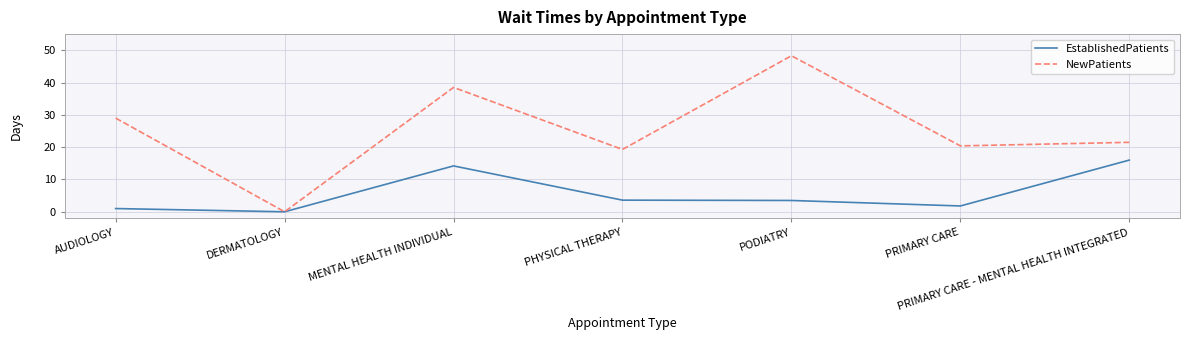

What is the difference between the highest and lowest values at MENTAL HEALTH INDIVIDUAL?

24.3